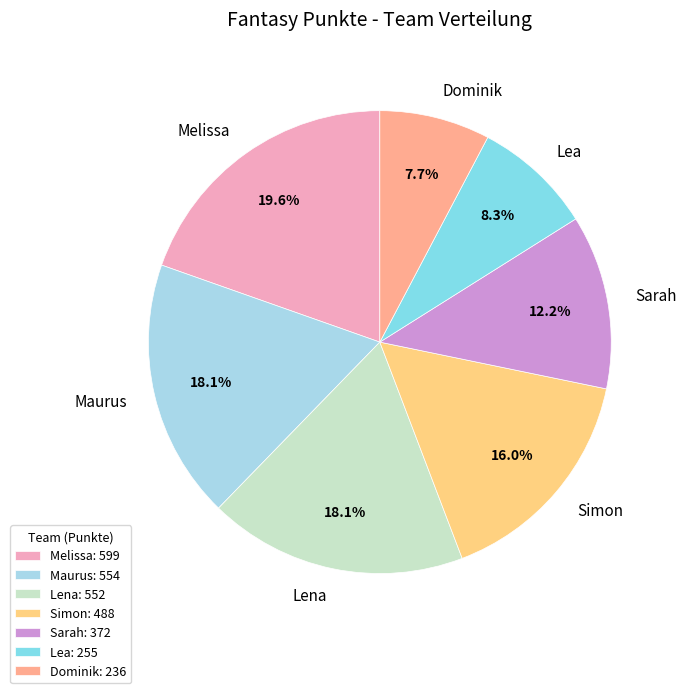

The Melissa slice represents 5% of the pie. True or false?

False